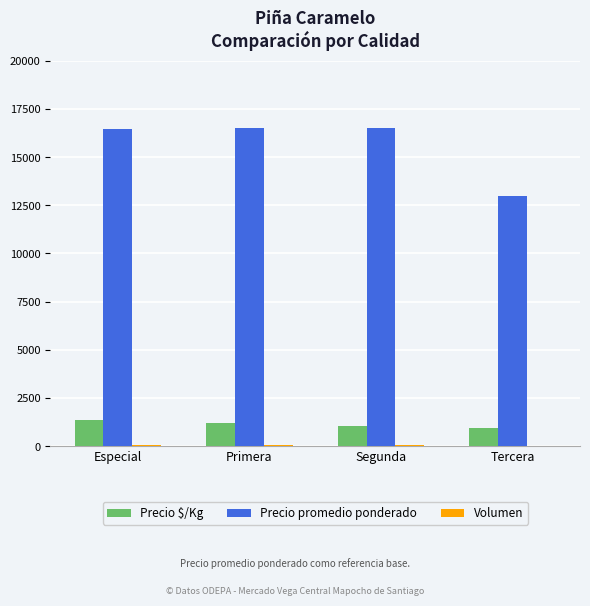

What is the sum of all Precio $/Kg values?

4510